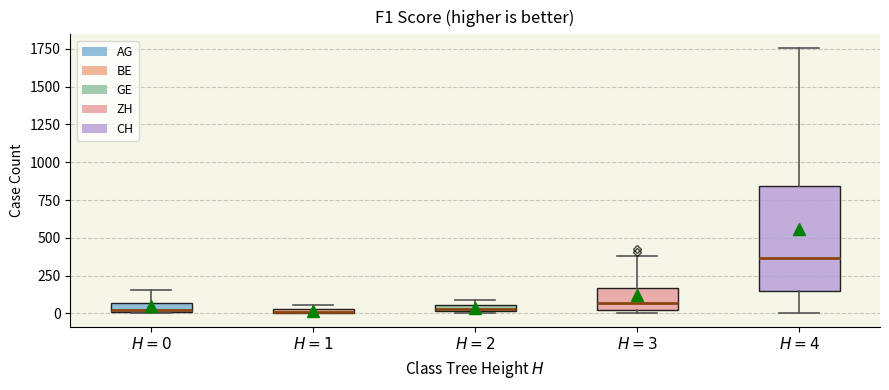

Which box's median line is the highest?

$H=4$